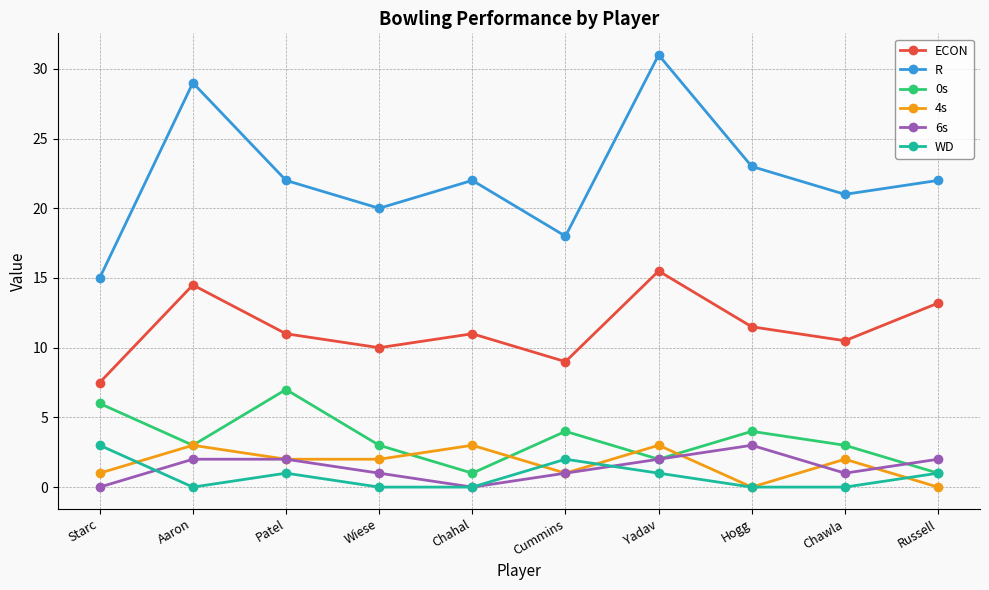

What is the highest value of the R series?

31.0